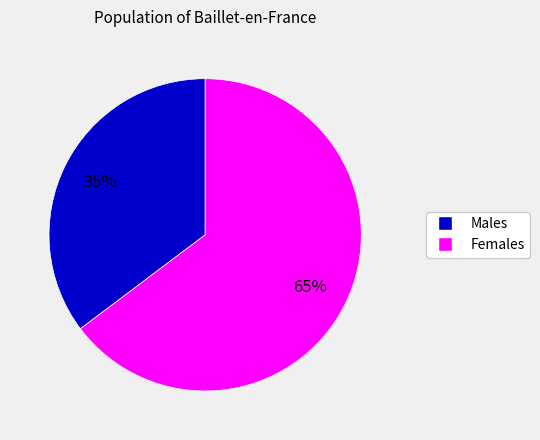

What percentage is the Females slice, to the nearest percent?

65%